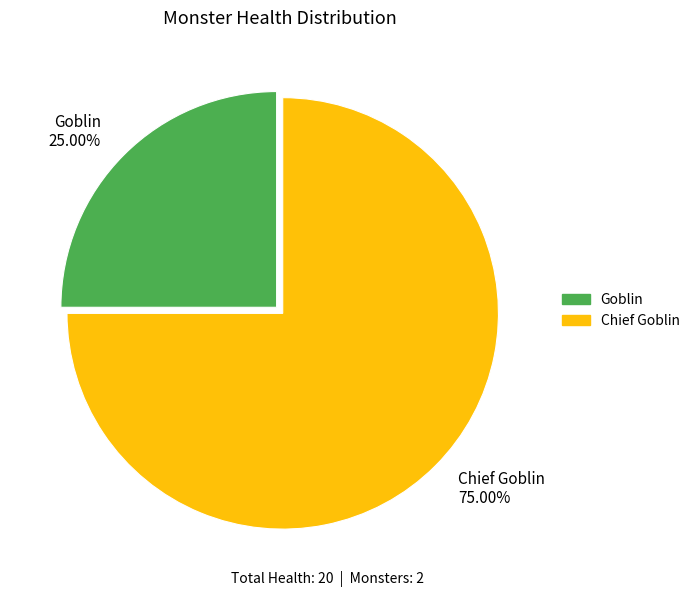

Is the sum of Chief Goblin and Goblin greater than half?

Yes